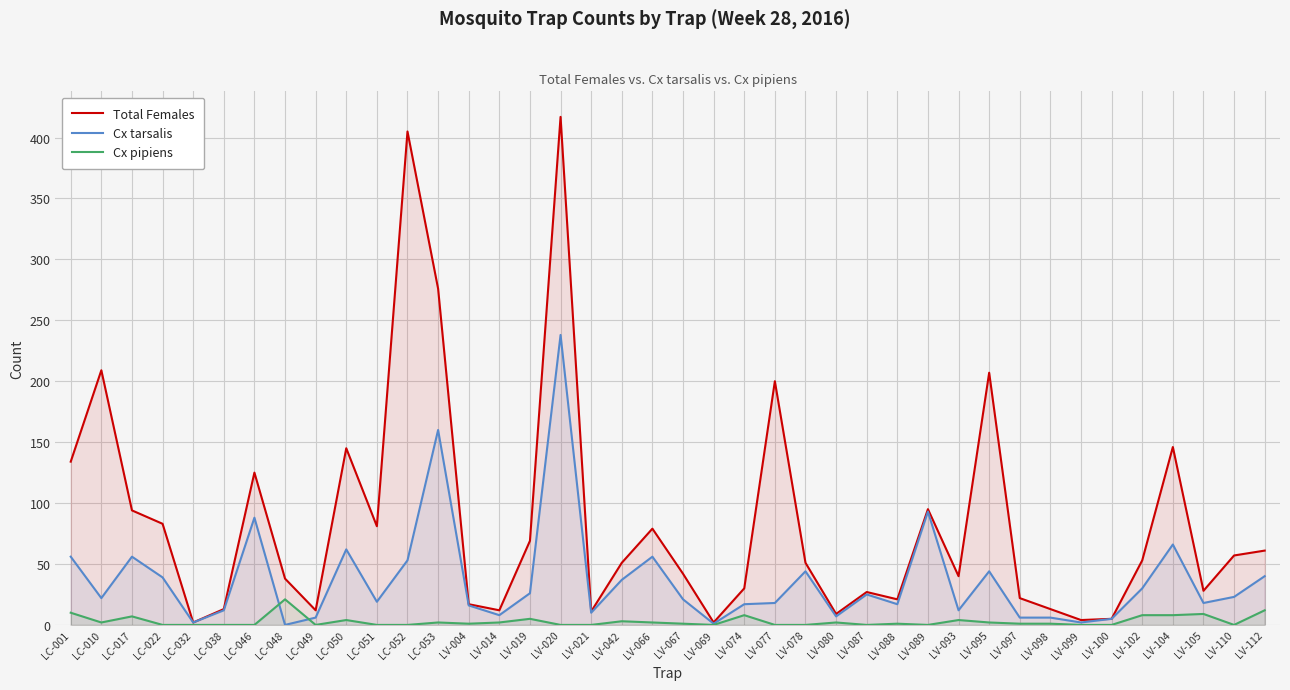

What is the approximate value of Cx tarsalis at LC-052?

53